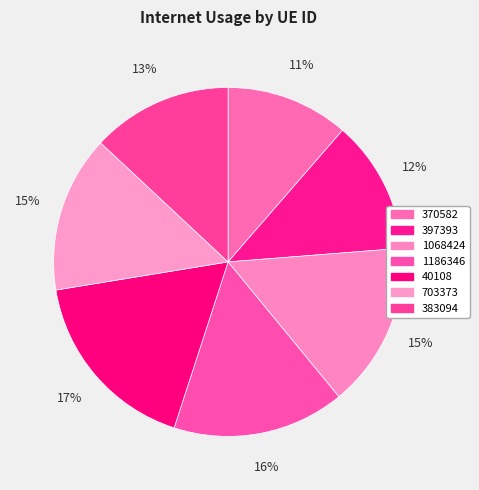

Count the number of slices in the pie.

7